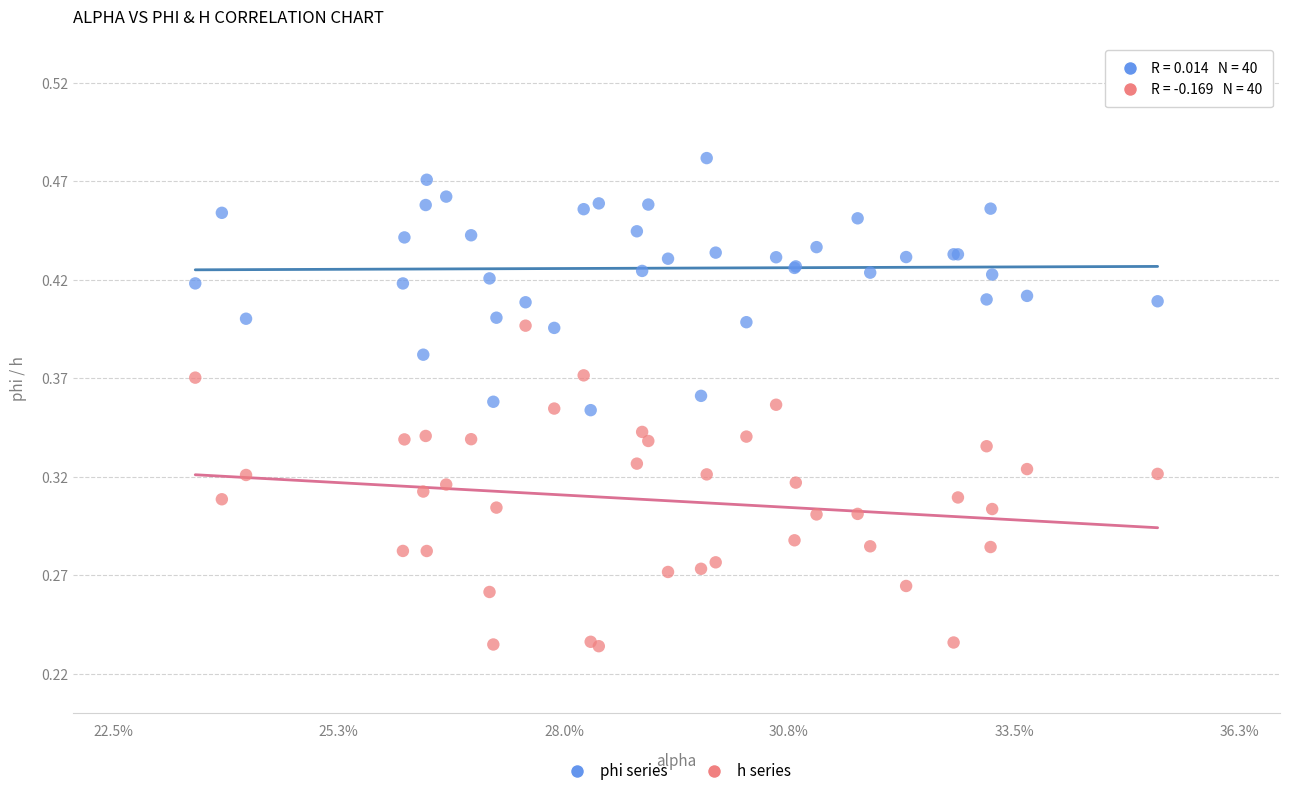

Which series reaches the maximum Y coordinate?

phi series